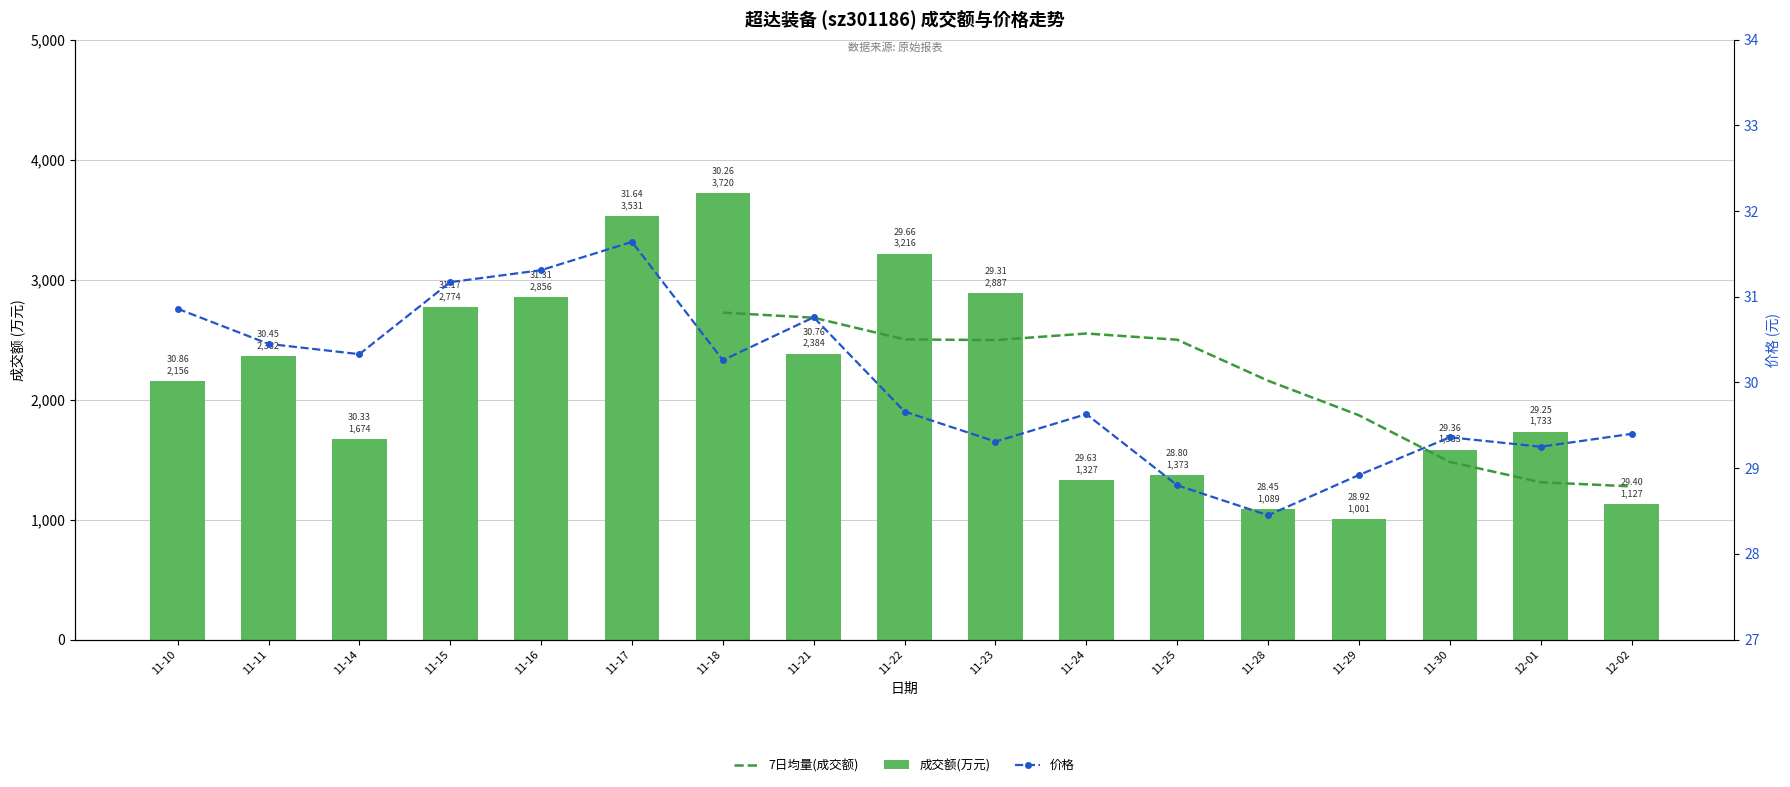

Rank the categories by 成交额(万元) value from highest to lowest.

11-18, 11-17, 11-22, 11-23, 11-16, 11-15, 11-21, 11-11, 11-10, 12-01, 11-14, 11-30, 11-25, 11-24, 12-02, 11-28, 11-29